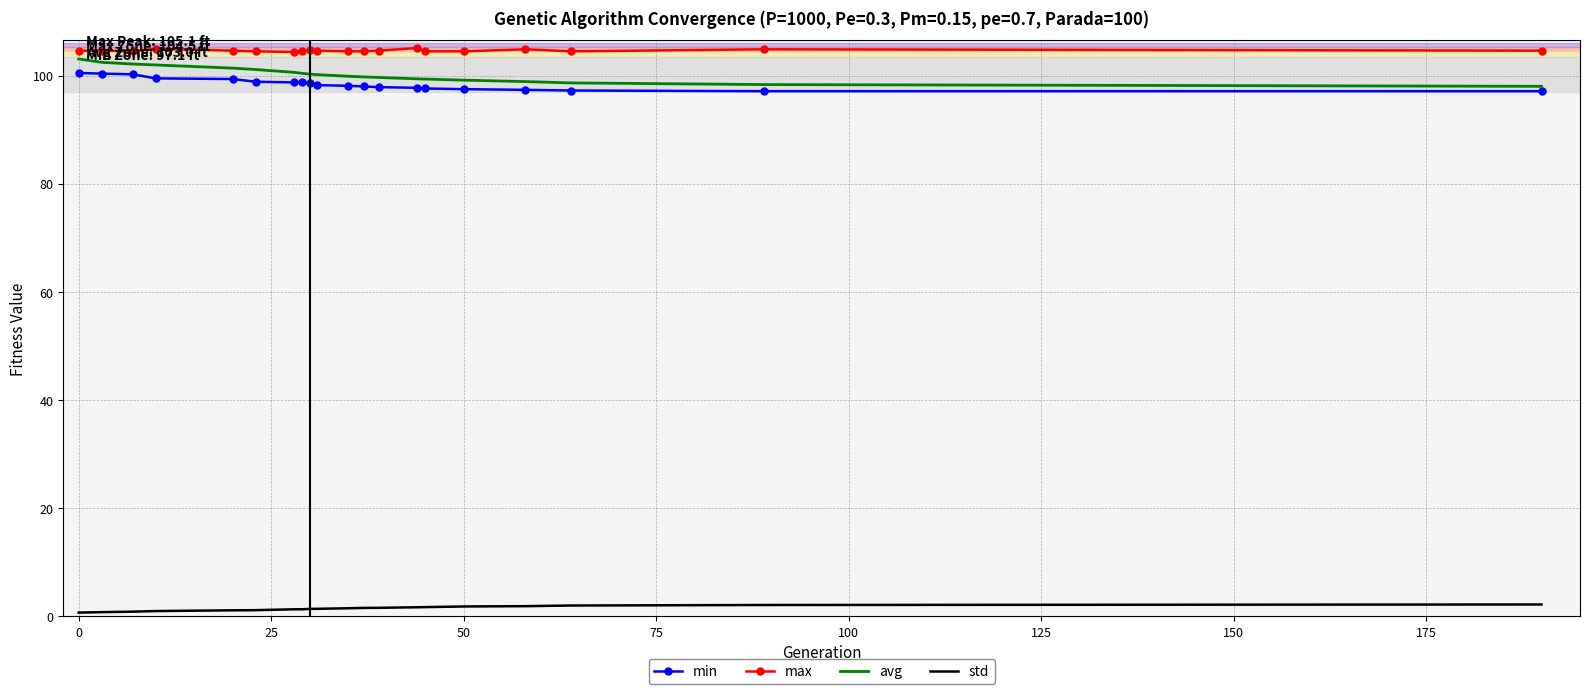

True or false: std and max cross at least once.

False